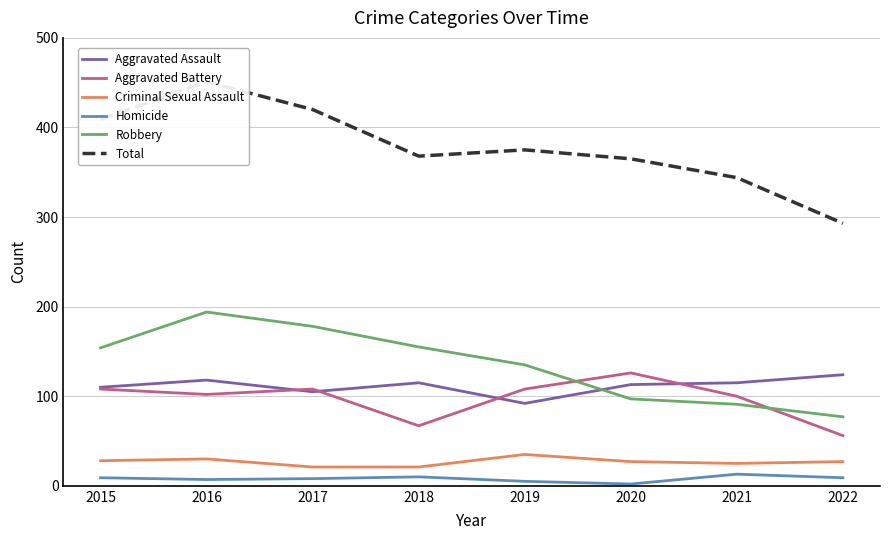

Reading left to right, what are all the values shown in this chart?

Aggravated Assault: 110	118	105	115	92	113	115	124
Aggravated Battery: 108	102	108	67	108	126	100	56
Criminal Sexual Assault: 28	30	21	21	35	27	25	27
Homicide: 9	7	8	10	5	2	13	9
Robbery: 154	194	178	155	135	97	91	77
Total: 409	451	420	368	375	365	344	293